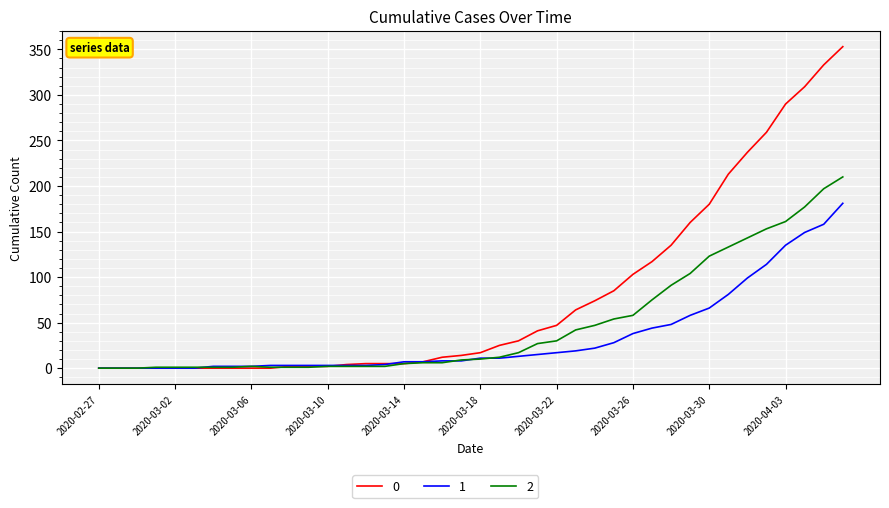

List the series in order of their peak value, lowest first.

1, 2, 0